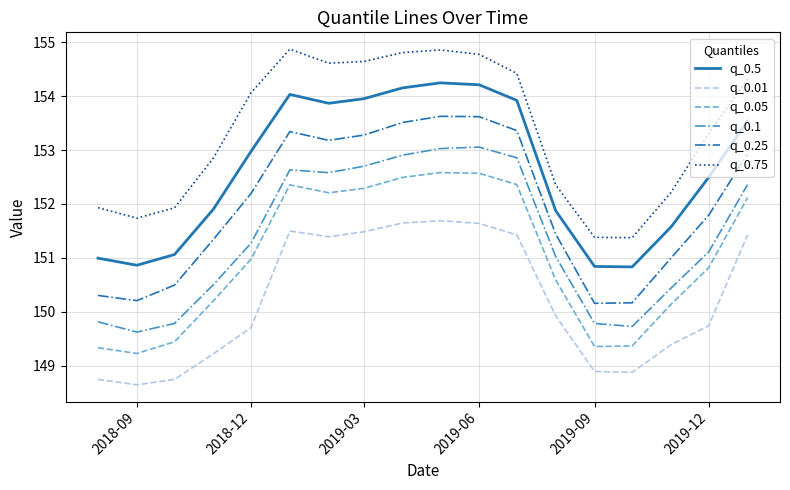

List the series in order of their peak value, highest first.

q_0.75, q_0.5, q_0.25, q_0.1, q_0.05, q_0.01